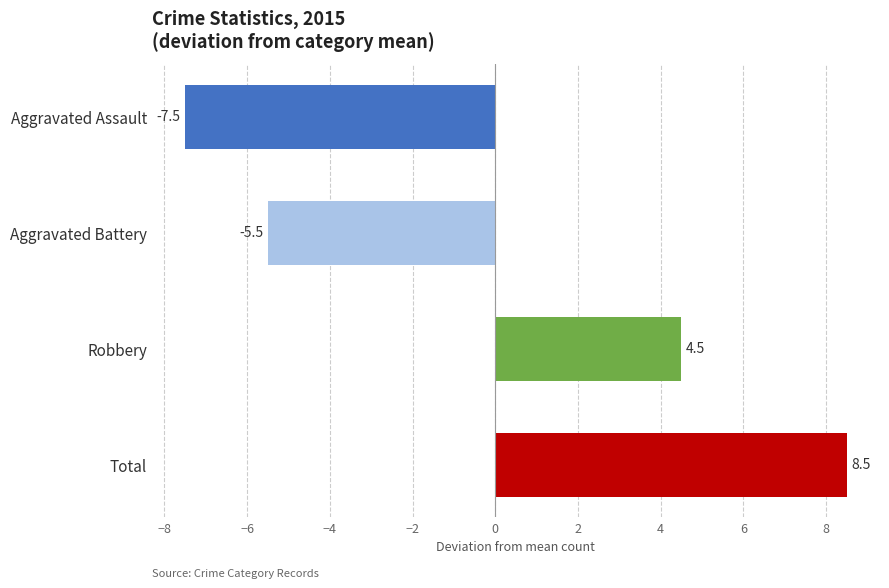

What is the smallest value displayed?

-7.5